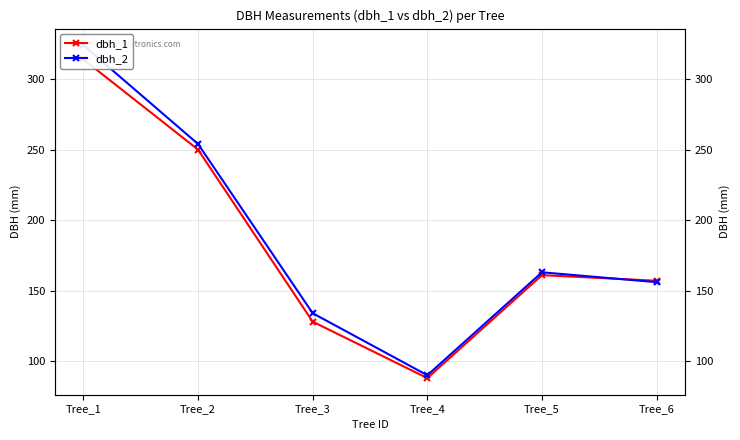

What is the value of the dbh_2 point at the 6th from the left?

156